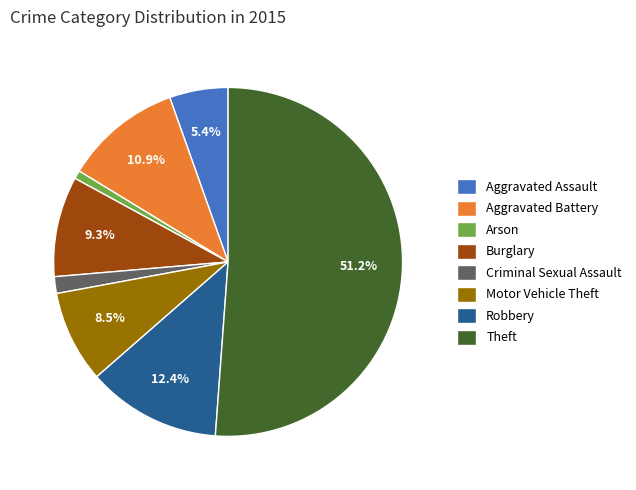

Between Burglary and Motor Vehicle Theft, which is larger?

Burglary